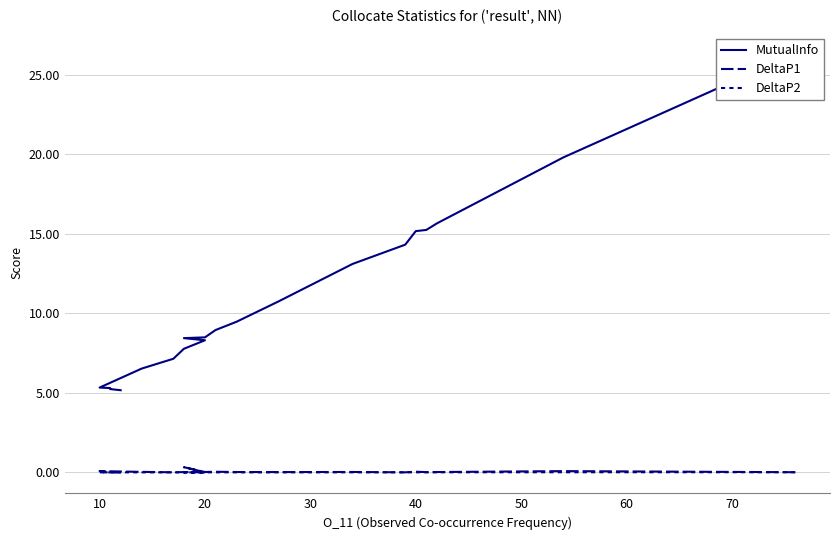

Does the chart display data point markers on the line(s)?

No